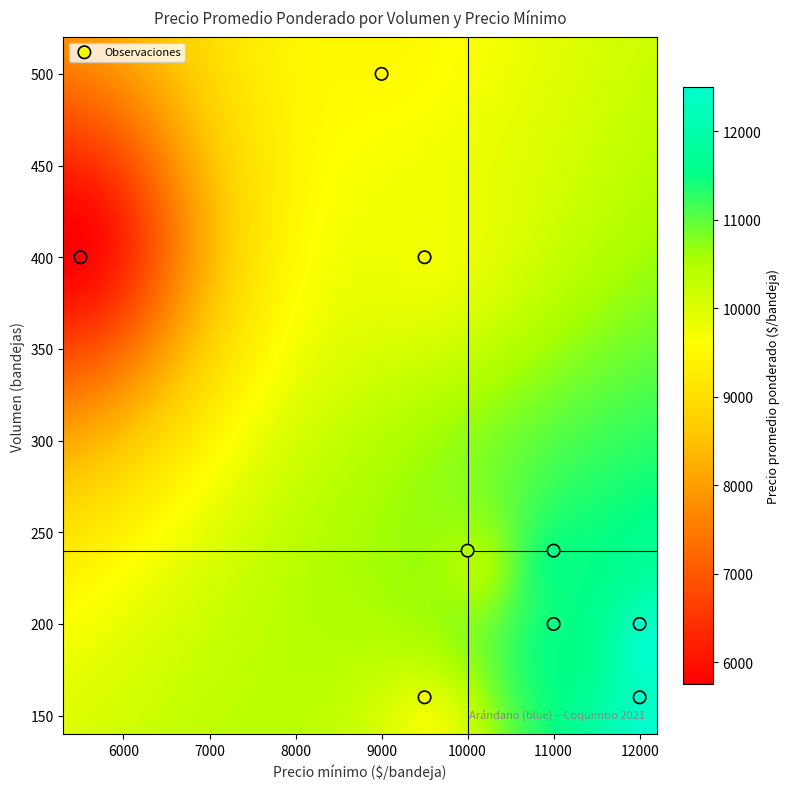

What is the average Y value?

278